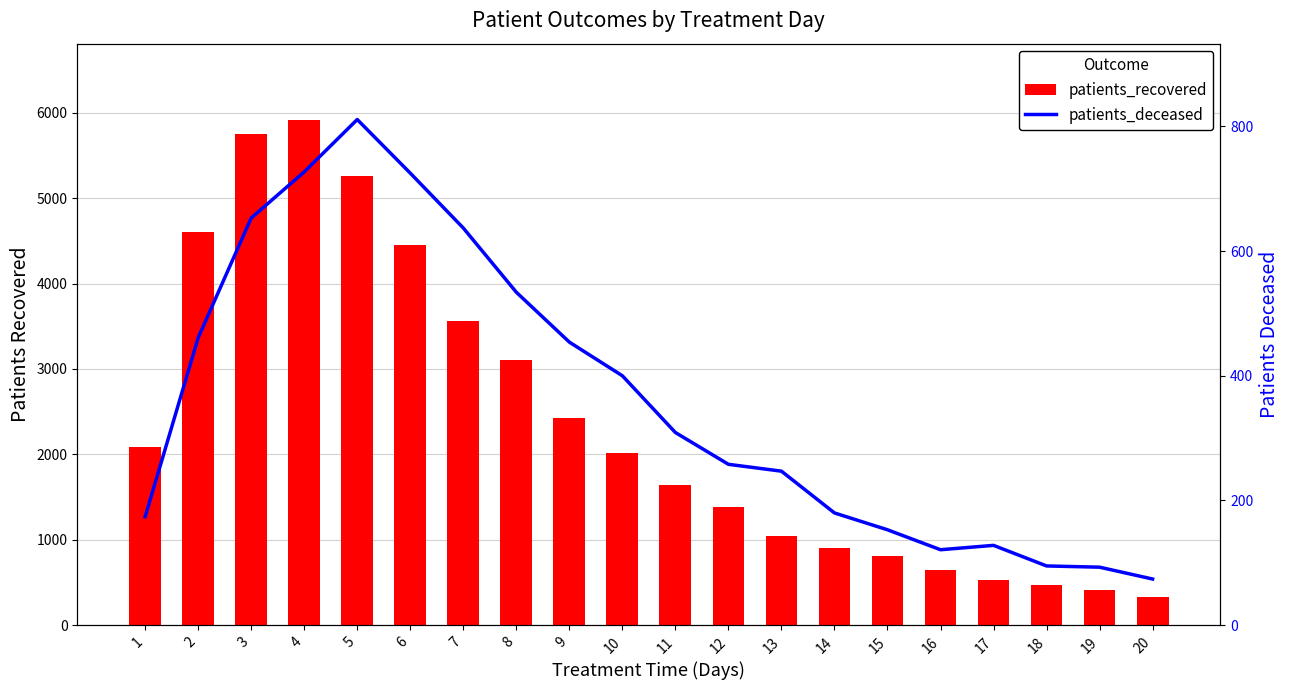

Reading left to right, extract all data points from this chart.

patients_recovered: 1=2081	2=4599	3=5750	4=5920	5=5260	6=4453	7=3565	8=3100	9=2428	10=2011	11=1642	12=1382	13=1046	14=899	15=809	16=642	17=526	18=466	19=416	20=326
patients_deceased: 1=174	2=461	3=653	4=727	5=811	6=725	7=637	8=534	9=454	10=400	11=309	12=258	13=247	14=180	15=153	16=121	17=128	18=95	19=93	20=74